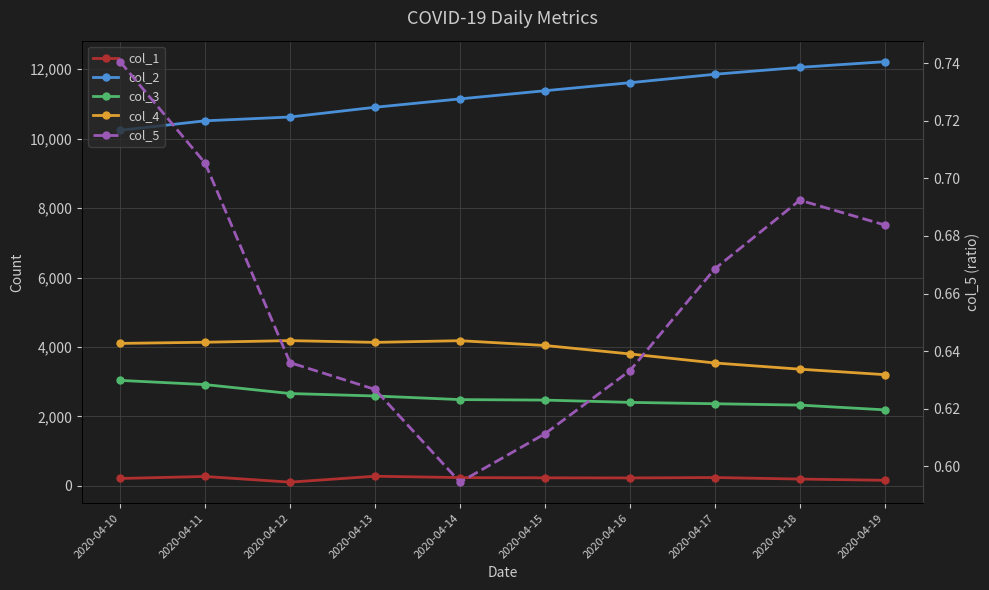

At which label is col_4 closest to 3694?

2020-04-16